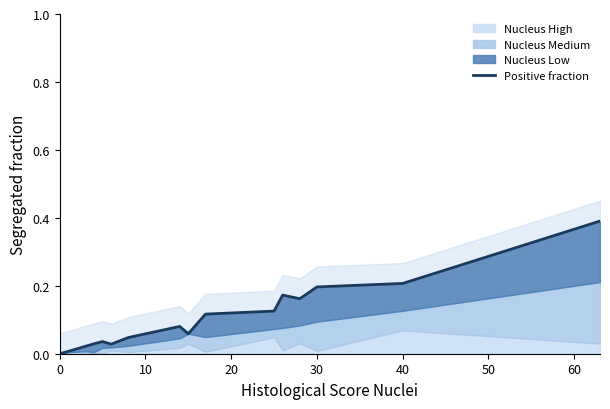

What is the average value?

0.1